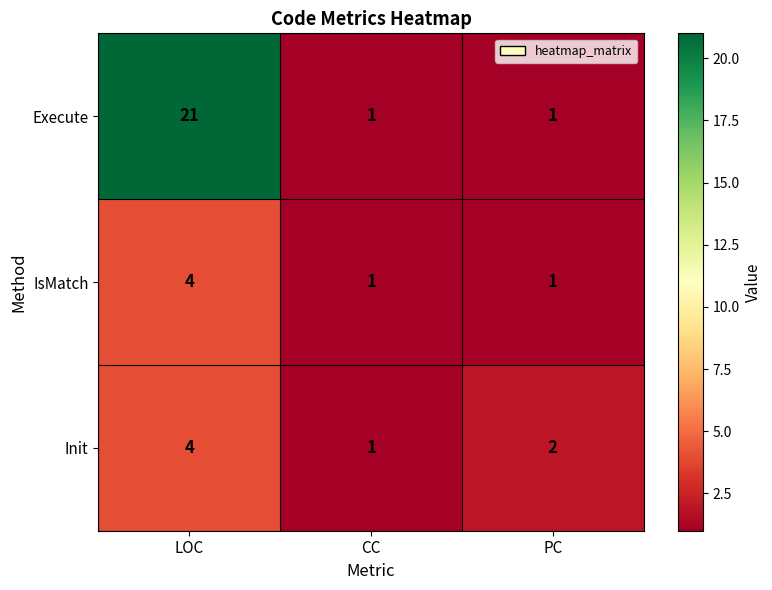

What is the greatest value displayed?

21